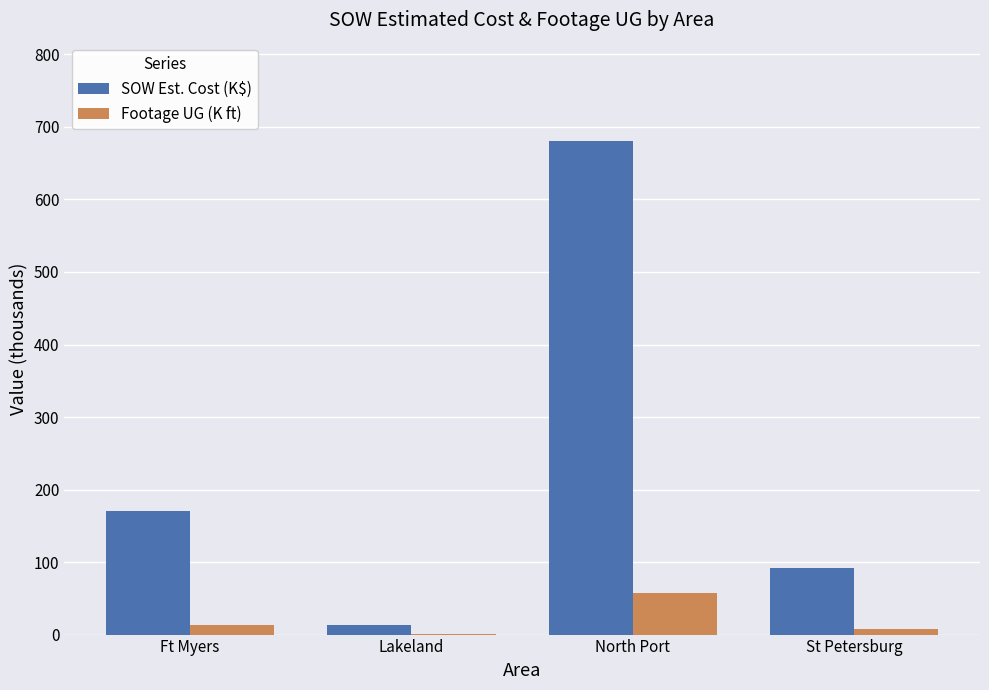

Between North Port and St Petersburg, which series saw the biggest shift?

SOW Est. Cost (K$)